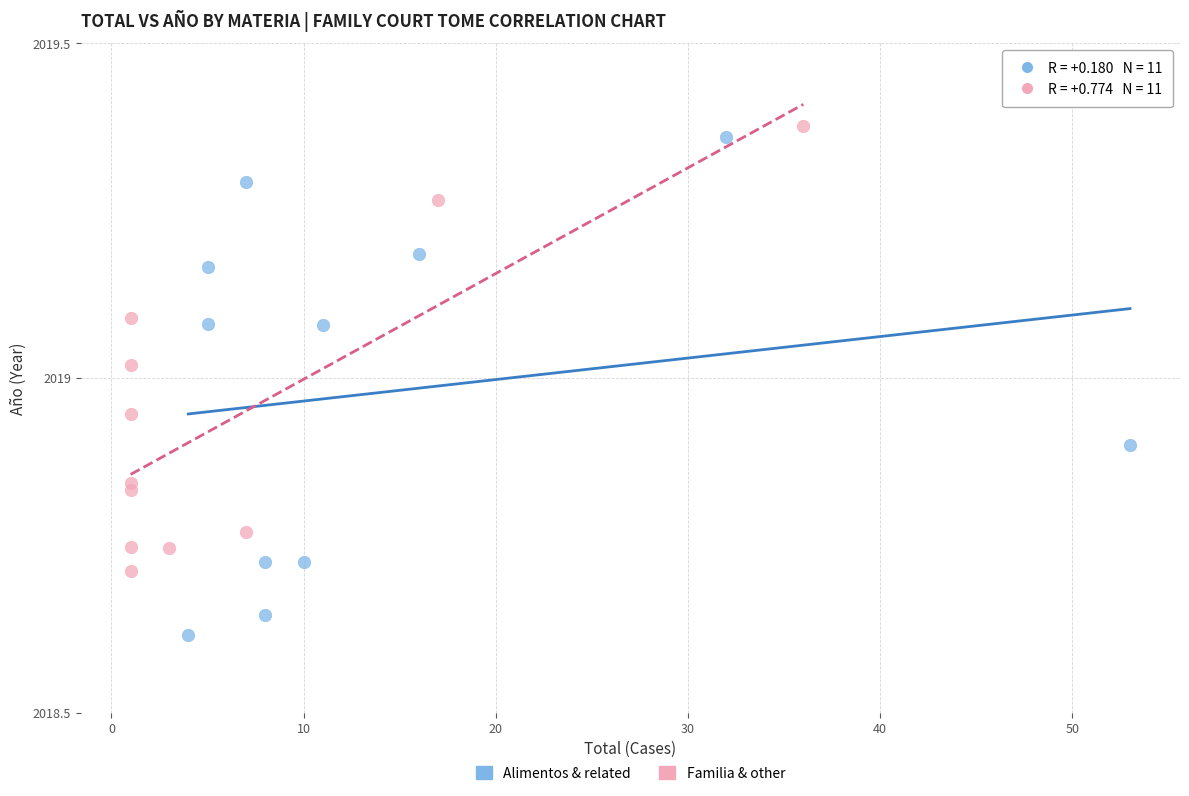

What are all the series names shown in the legend?

Alimentos & related, Familia & other